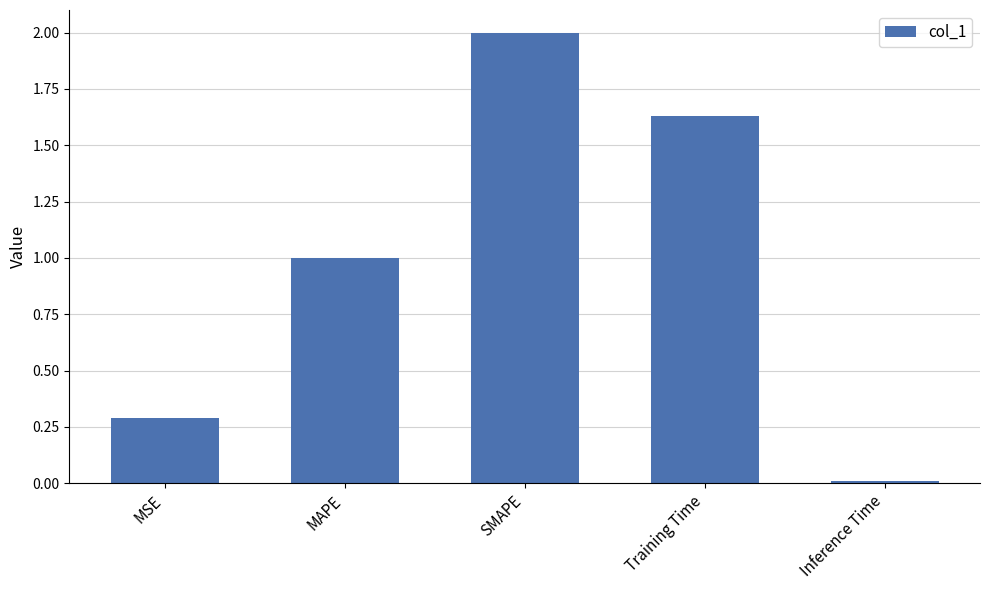

Which label corresponds to the largest value in the chart?

SMAPE